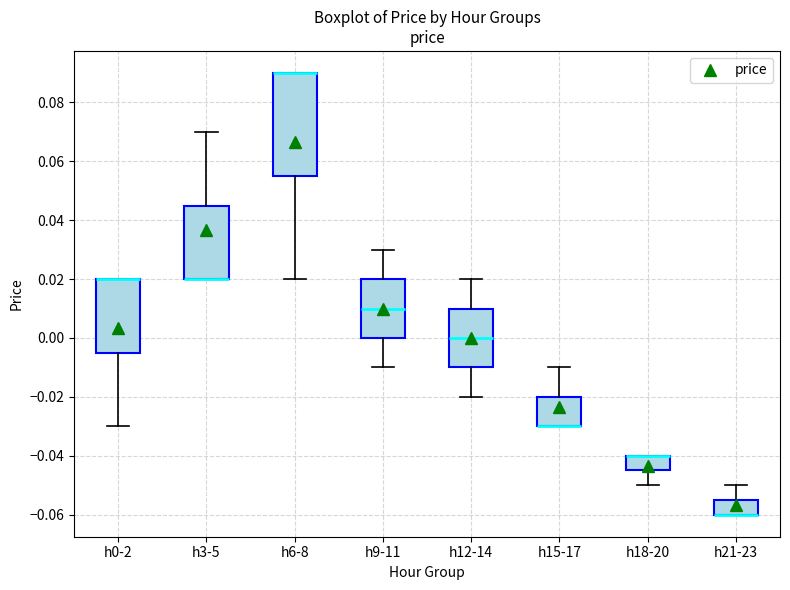

Where does the upper whisker of the box for h12-14 end on the y-axis? The values are not printed on the chart, so give them approximately, as read against the axis.

0.020